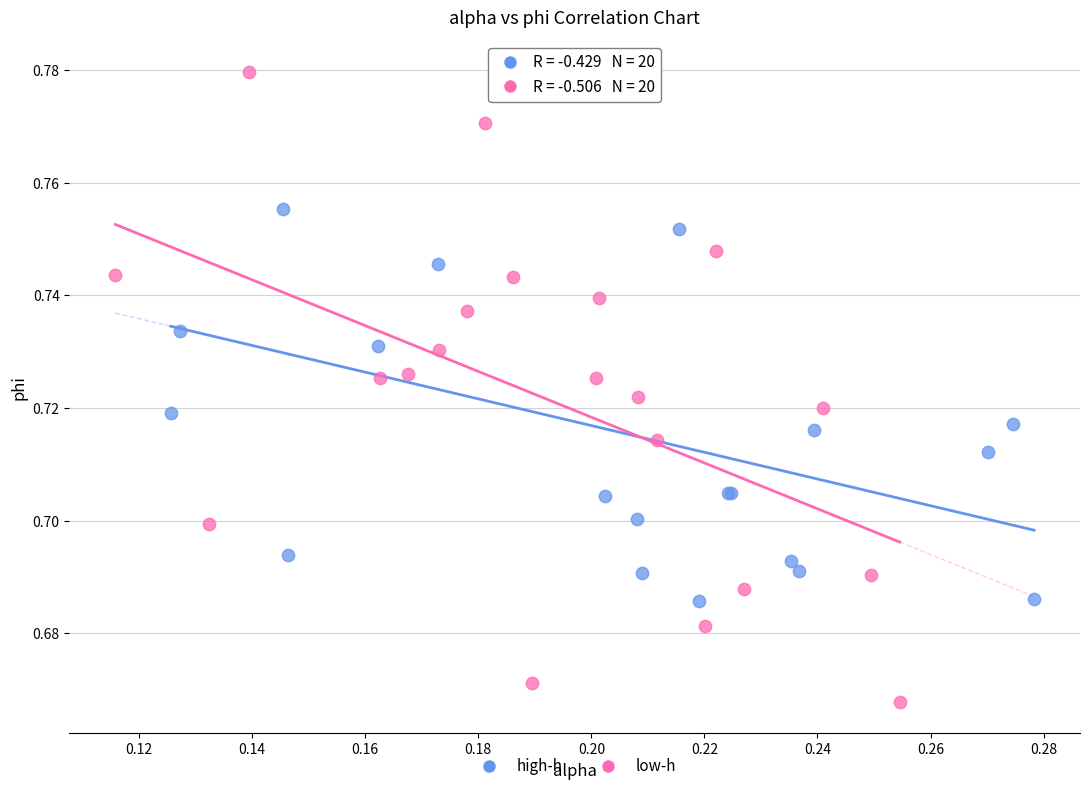

Which series has the widest spread of Y values?

low-h